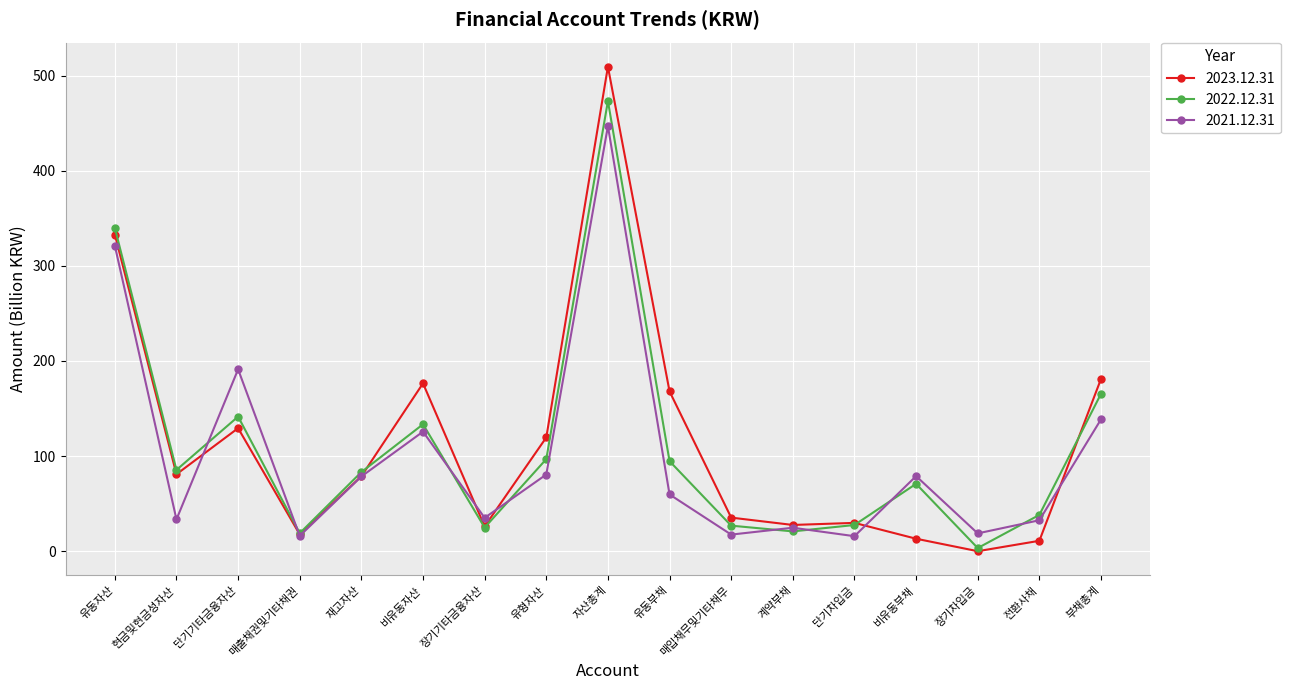

Where is the first local maximum for 2023.12.31?

단기기타금융자산